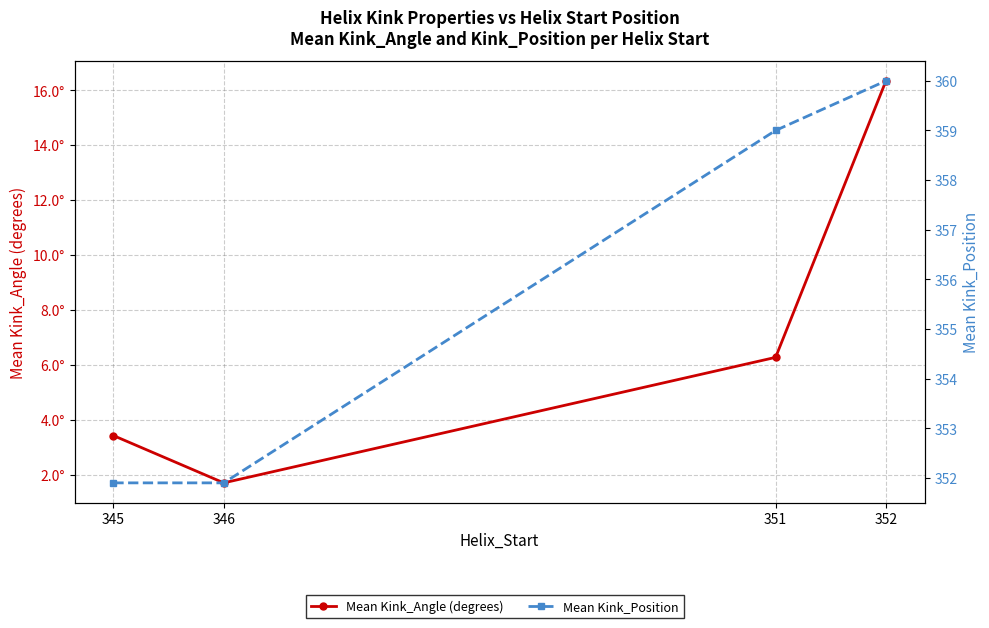

At how many categories does at least one series exceed 64?

4